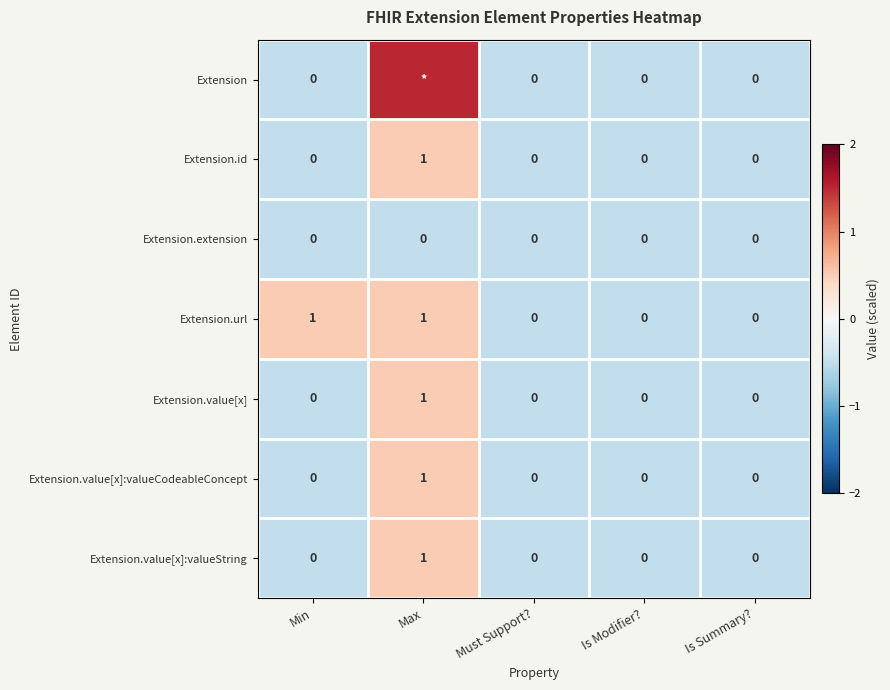

True or false: Extension.url has a value of -0.6 at Is Summary?.

False